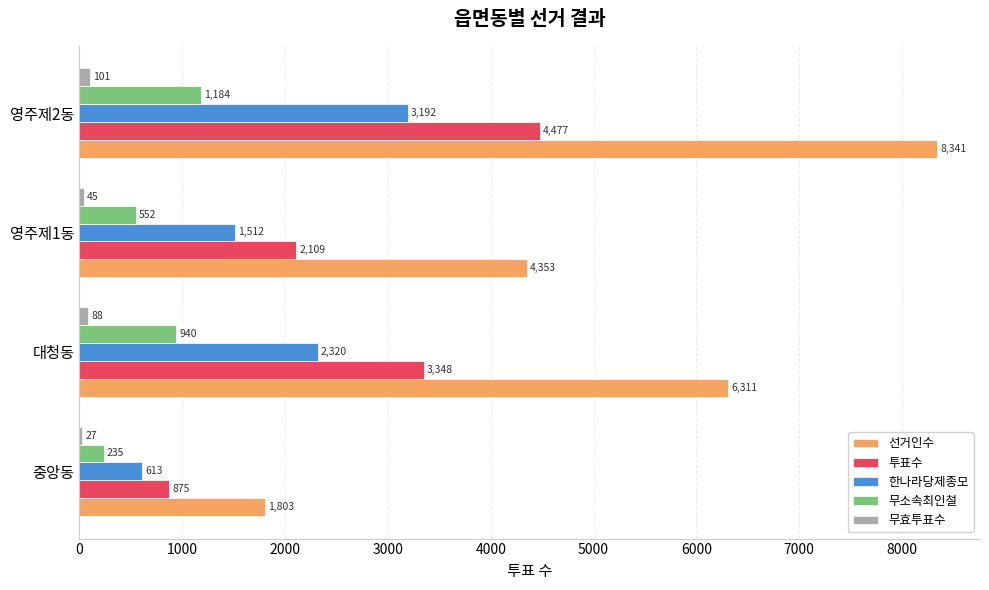

Which series has the largest total across all categories?

선거인수